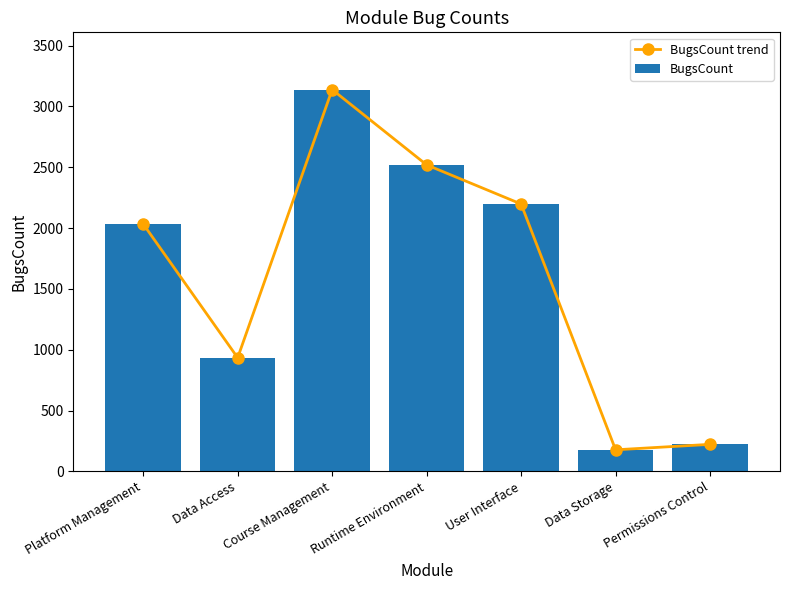

Which category has the lowest value in the BugsCount series?

Data Storage